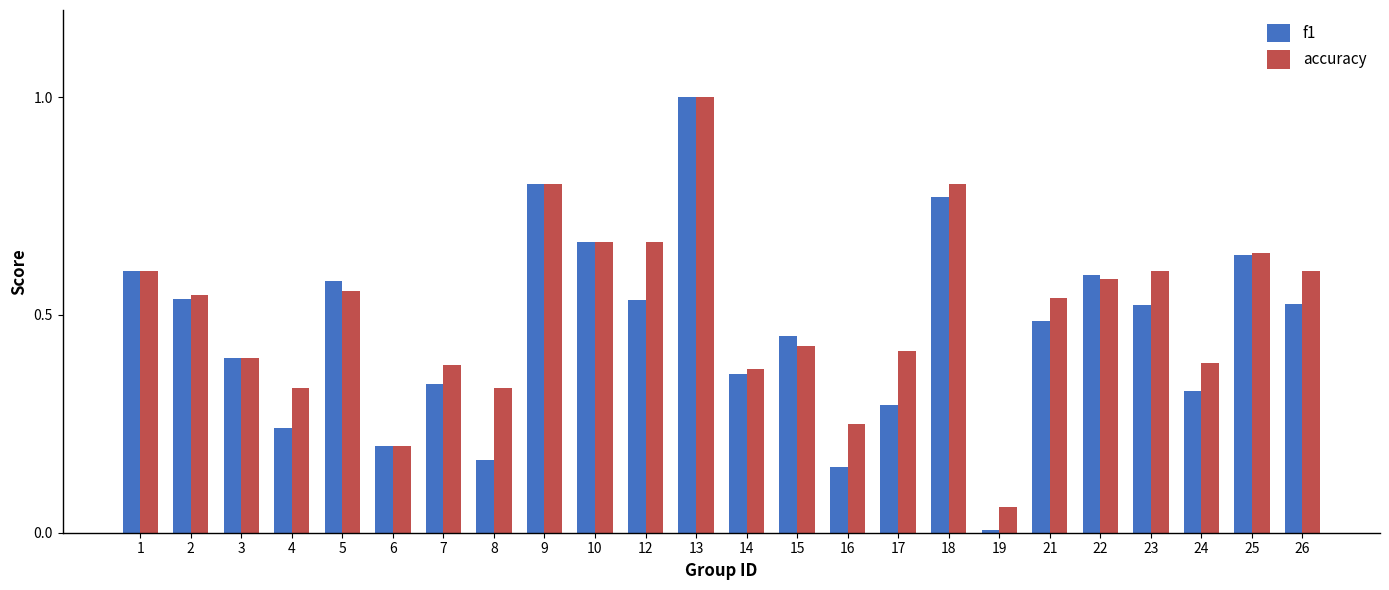

Is it true that accuracy equals 1.5 at 13?

False